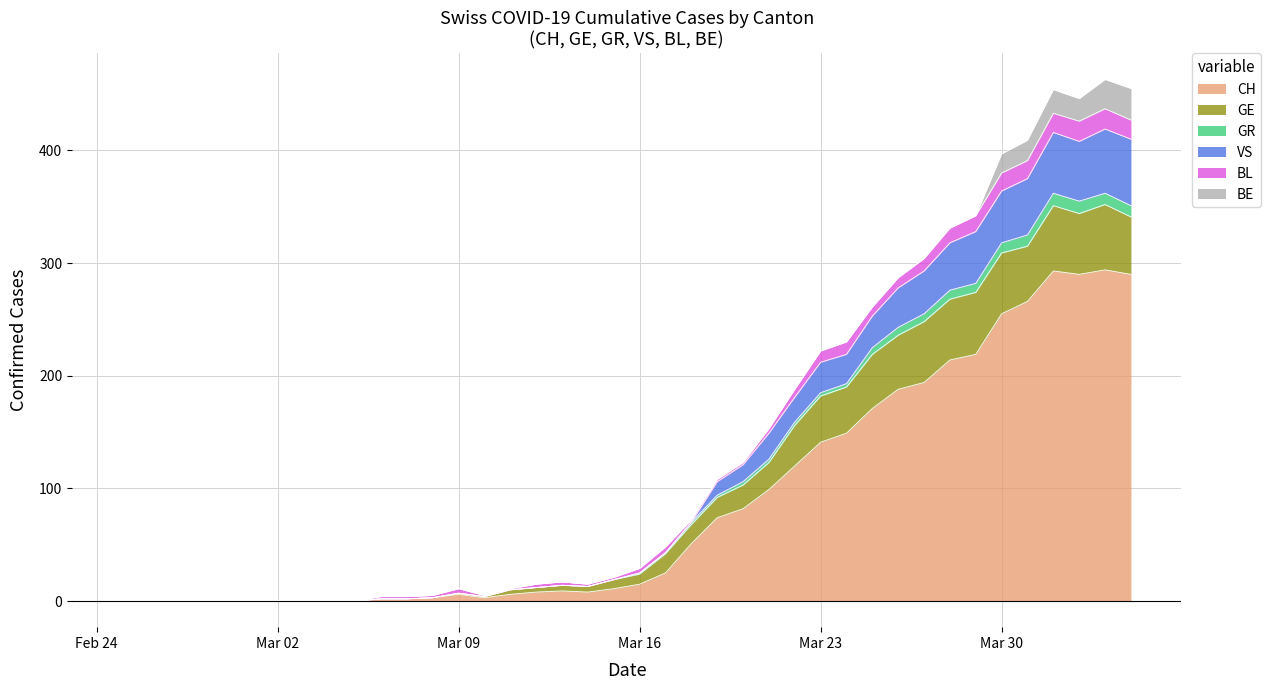

What is the highest value of the CH series?

294